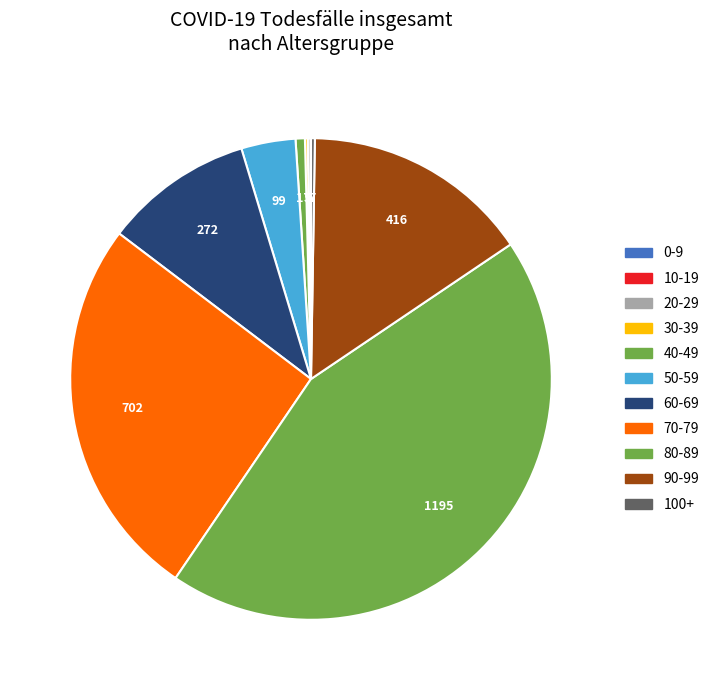

How many slices are in this pie chart?

11